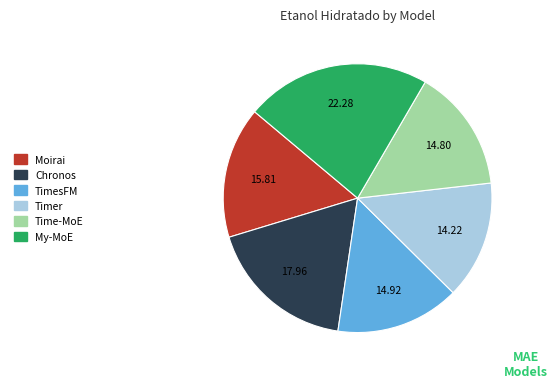

Combined, do Timer and Chronos account for over 50%?

No